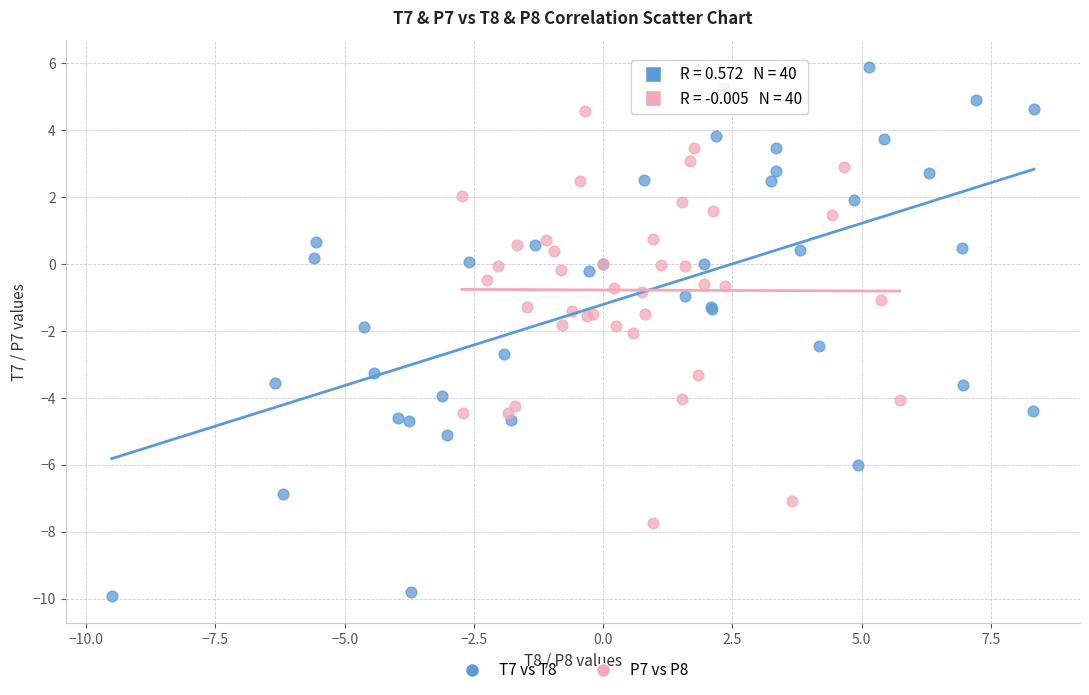

Which series has the widest spread of Y values?

T7 vs T8